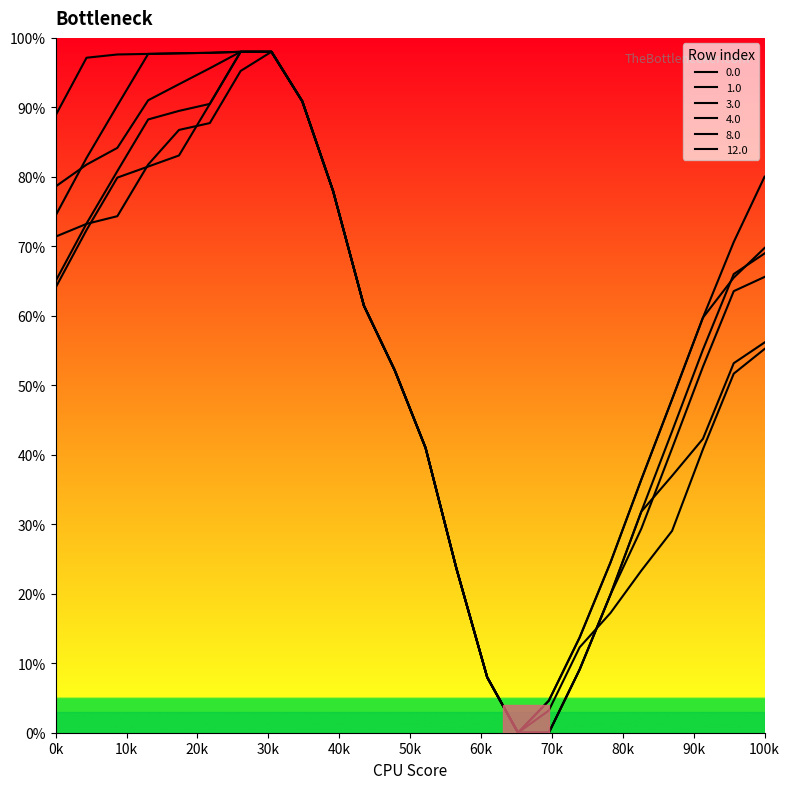

How many values in 8.0 are above zero?

23